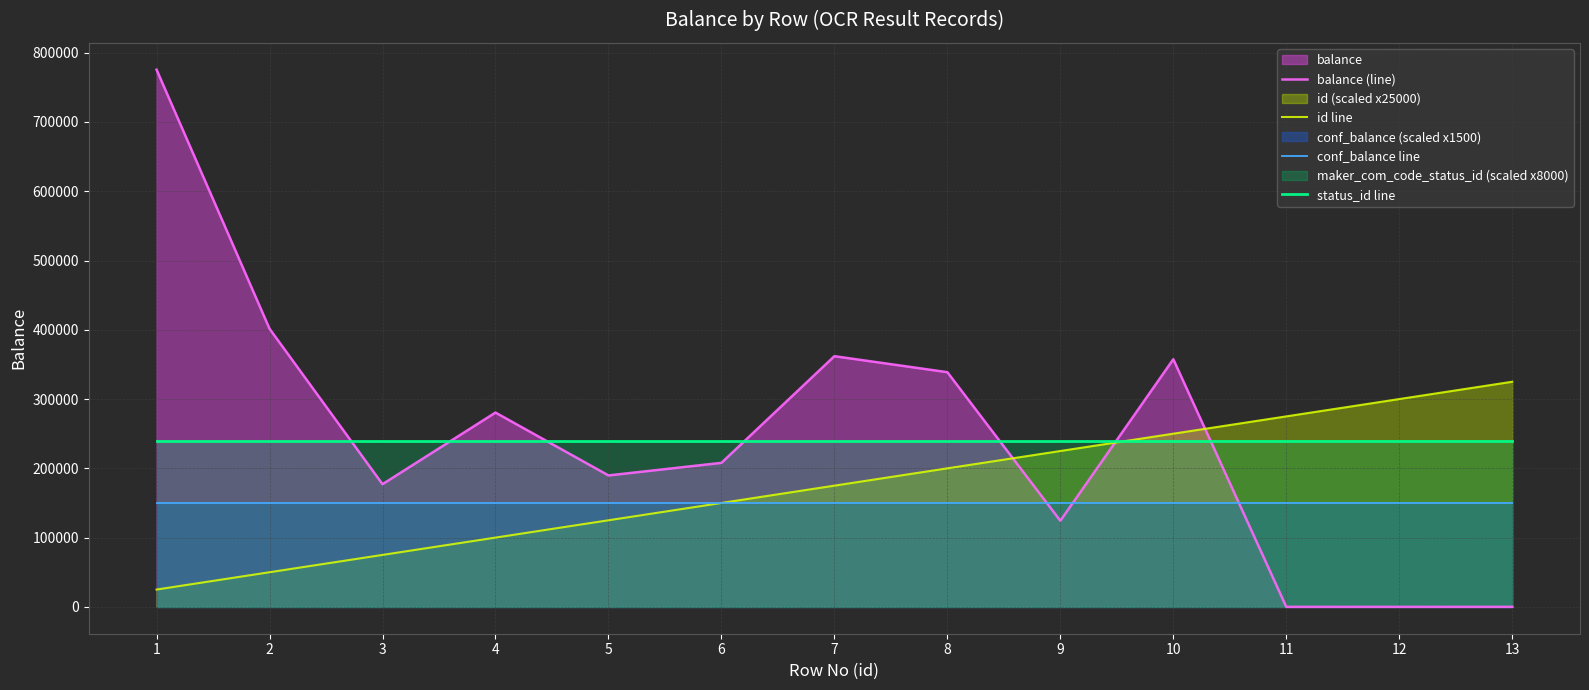

Which series has the widest spread of values?

balance (line)